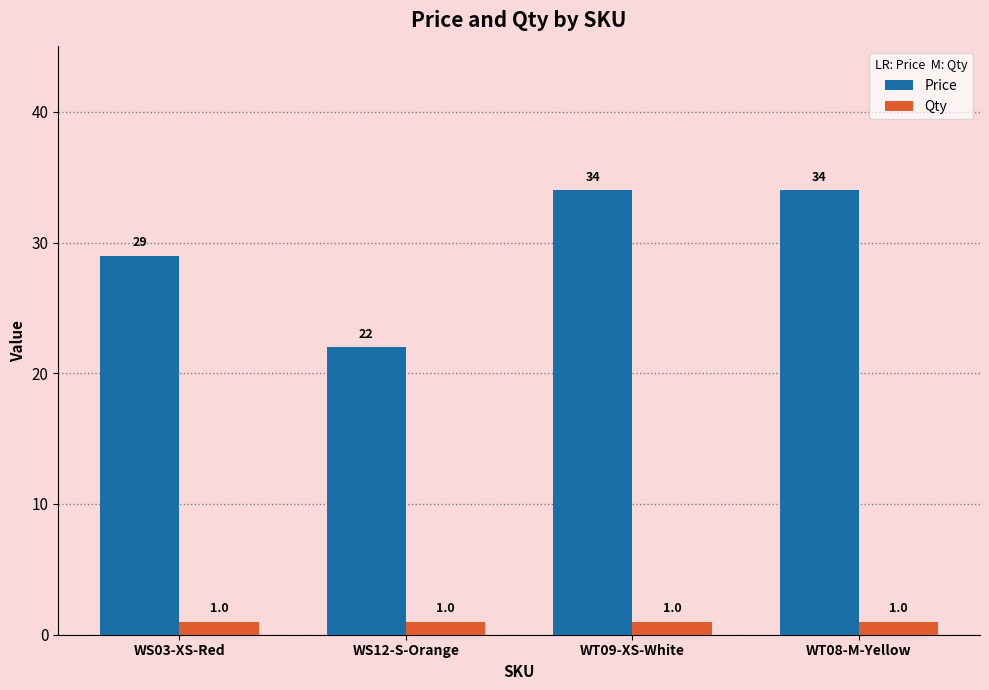

How many bars are there in total?

8